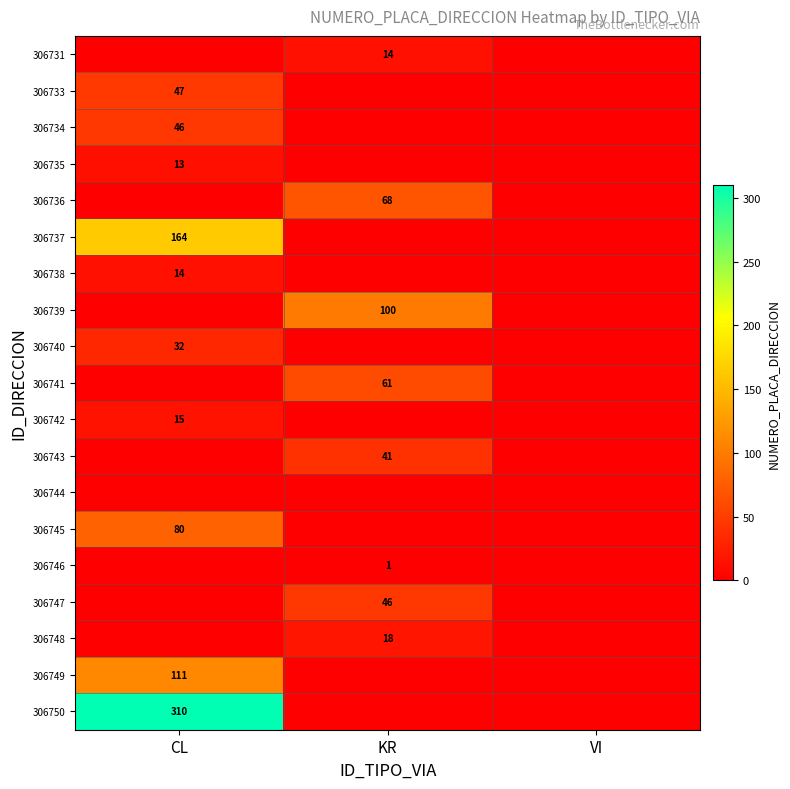

True or false: 306742 has a value of 15 at CL.

True